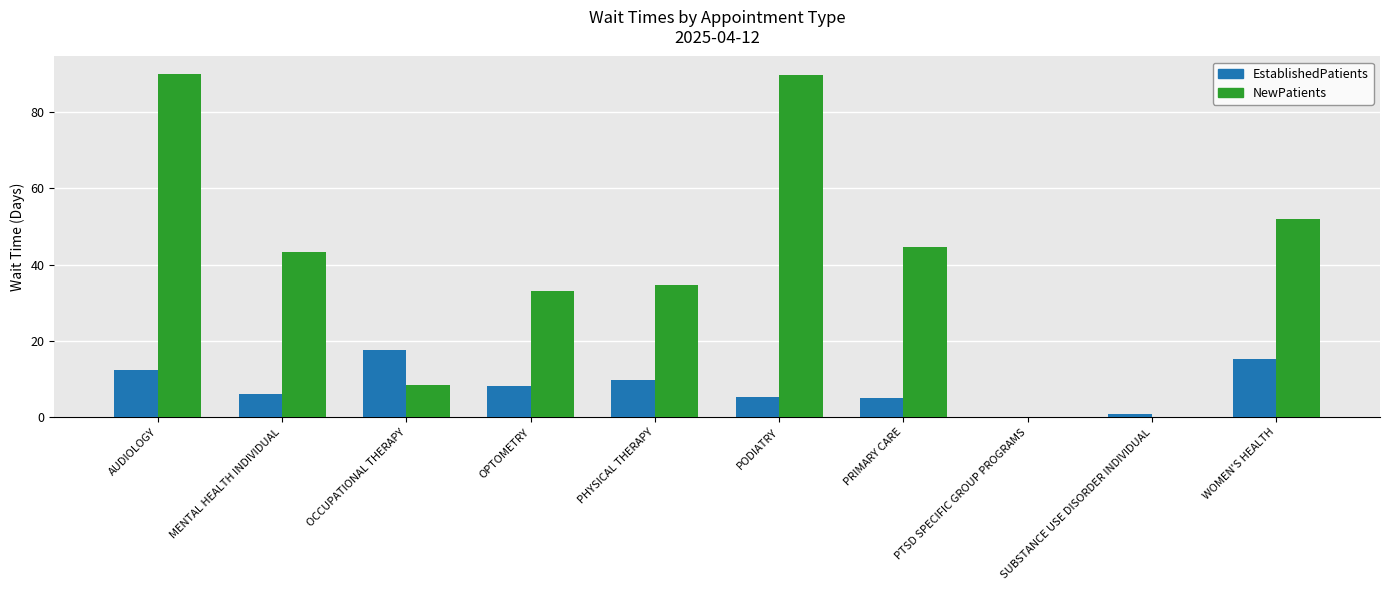

What is the sum of all NewPatients values?

396.1